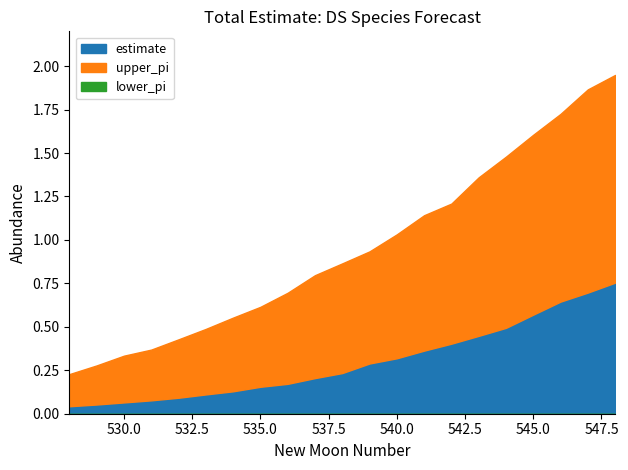

True or false: lower_pi and estimate intersect in this chart.

False